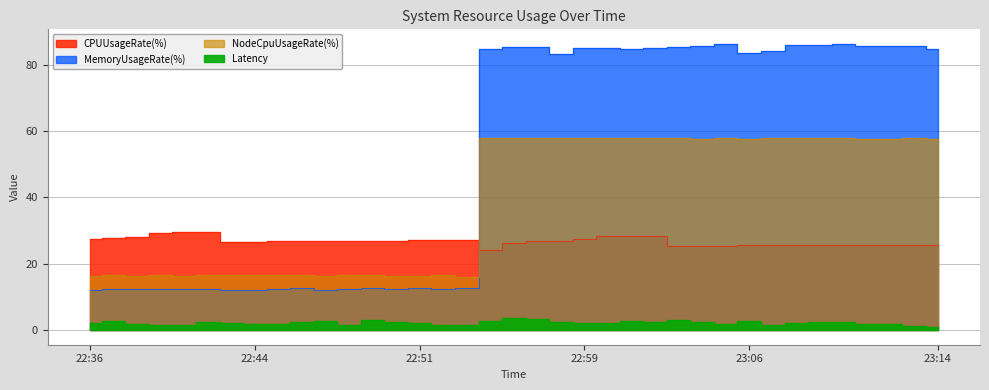

Count the number of categories in the chart.

37